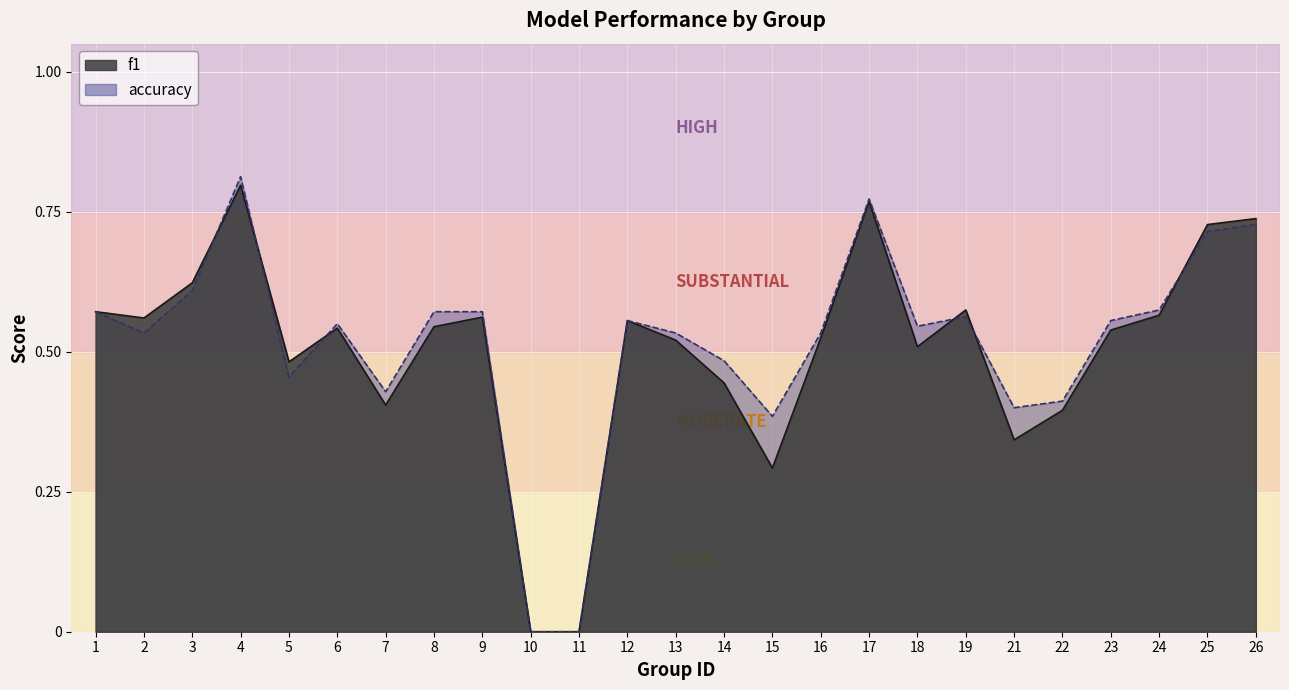

Reading left to right, extract all data points from this chart.

f1: 0.6	0.6	0.6	0.8	0.5	0.5	0.4	0.5	0.6	0.0	0.0	0.6	0.5	0.4	0.3	0.5	0.8	0.5	0.6	0.3	0.4	0.5	0.6	0.7	0.7
accuracy: 0.6	0.5	0.6	0.8	0.5	0.6	0.4	0.6	0.6	0.0	0.0	0.6	0.5	0.5	0.4	0.5	0.8	0.5	0.6	0.4	0.4	0.6	0.6	0.7	0.7